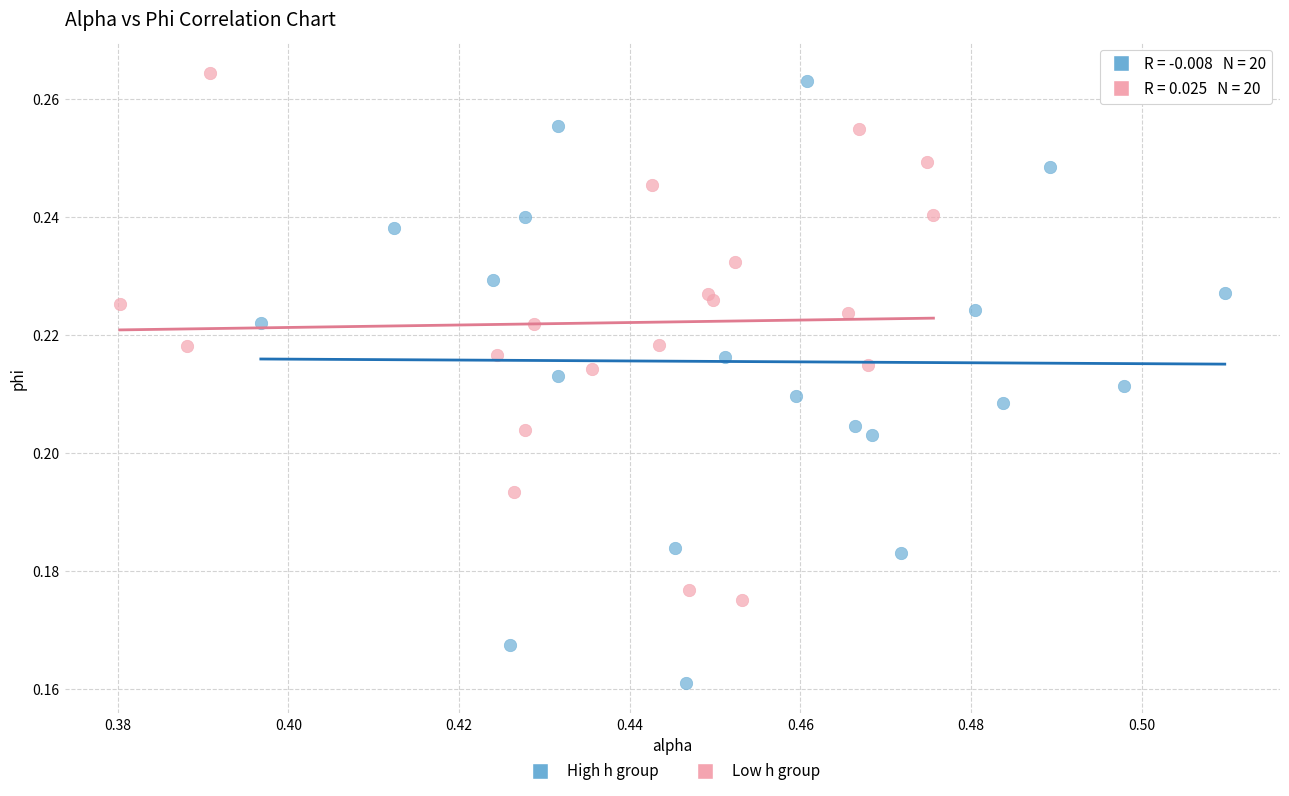

Which series has the widest spread of Y values?

High h group